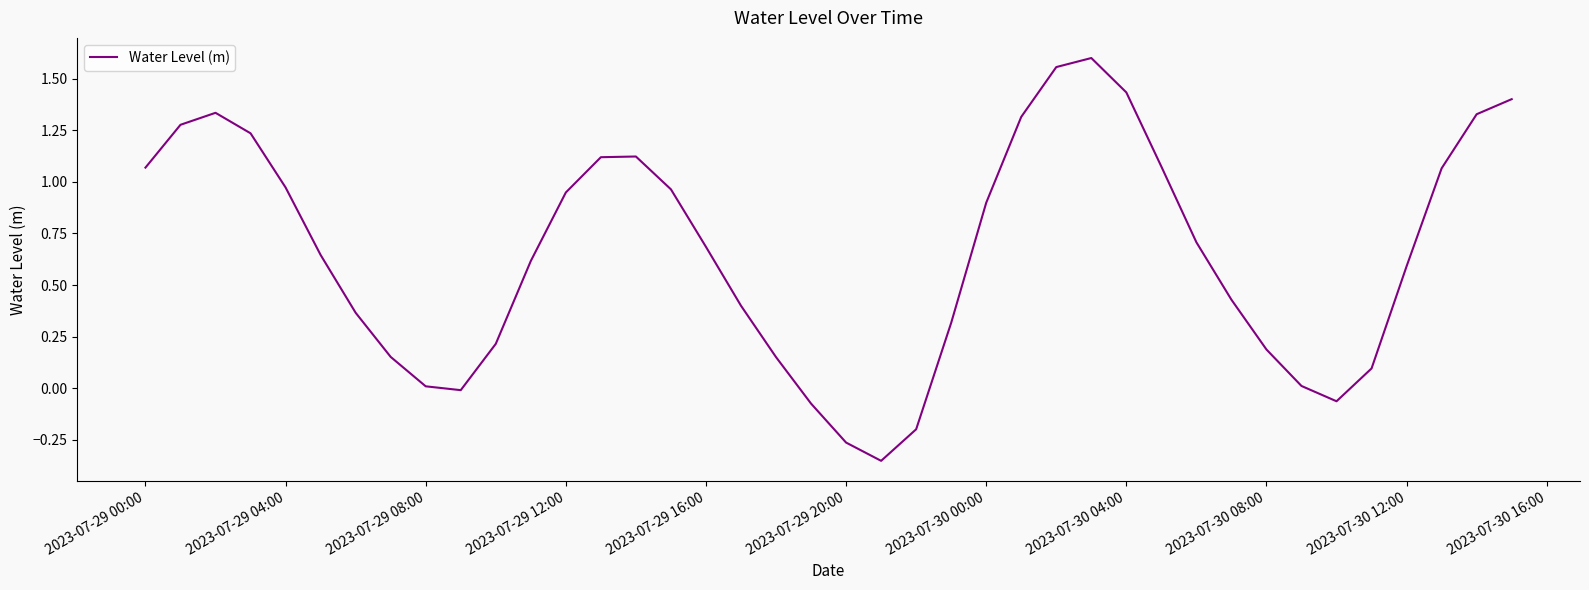

What is the difference between the maximum and minimum values?

2.0